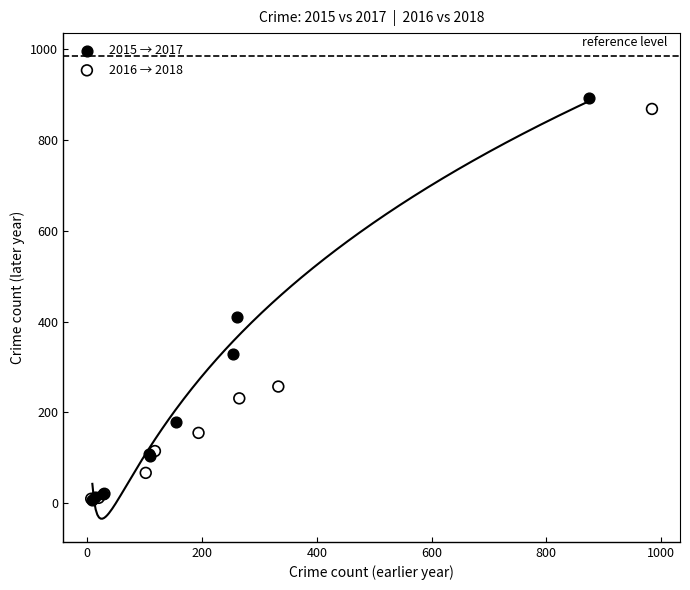

Which series has the largest Y range (max minus min)?

2015 → 2017